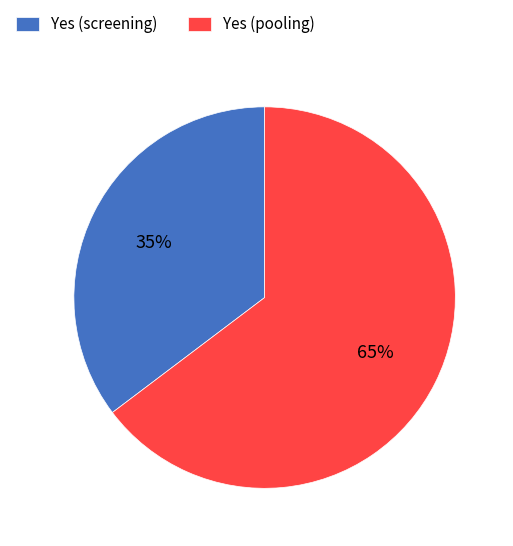

Combined, do Yes (pooling) and Yes (screening) account for over 50%?

Yes